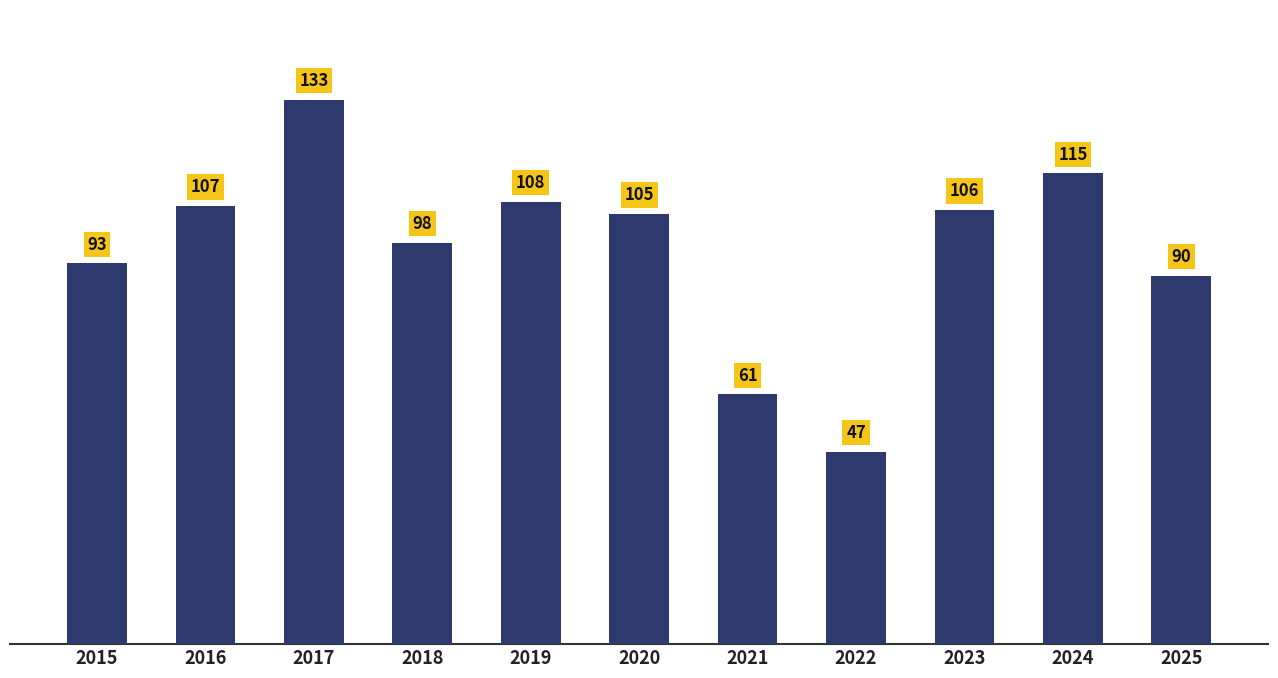

Rank the categories by value from lowest to highest.

2022, 2021, 2025, 2015, 2018, 2020, 2023, 2016, 2019, 2024, 2017